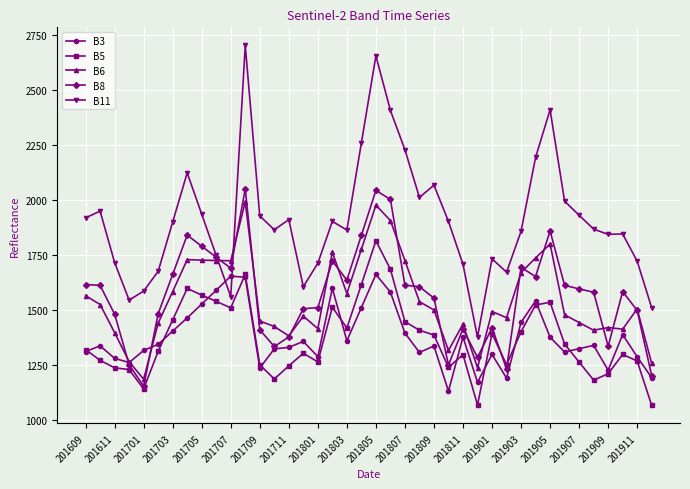

Which series has the widest spread of values?

B11